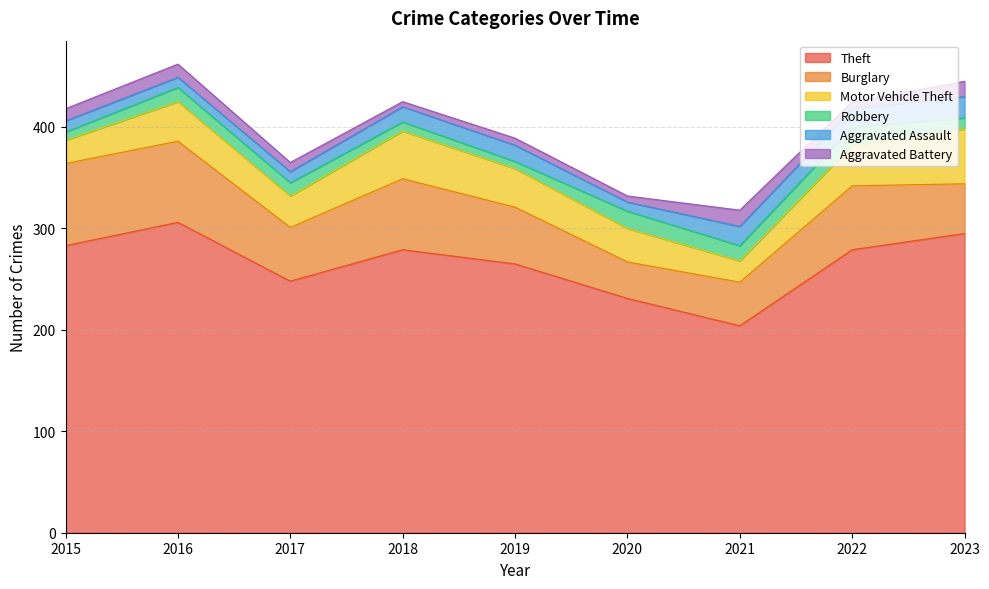

What is the average value of the Motor Vehicle Theft series?

36